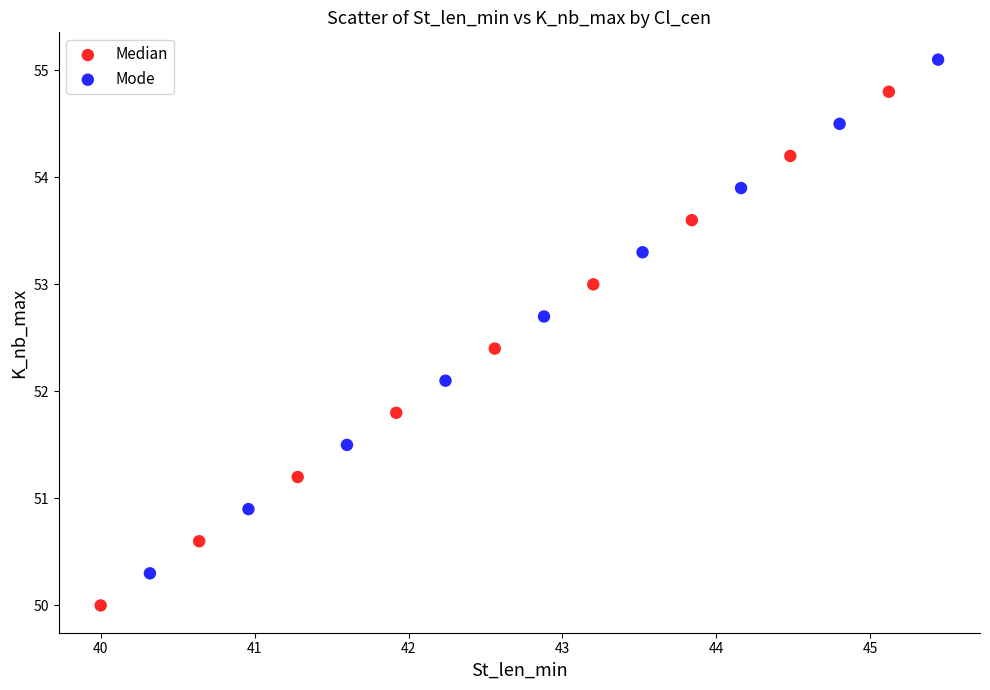

Which series contains the lowest Y value?

Median